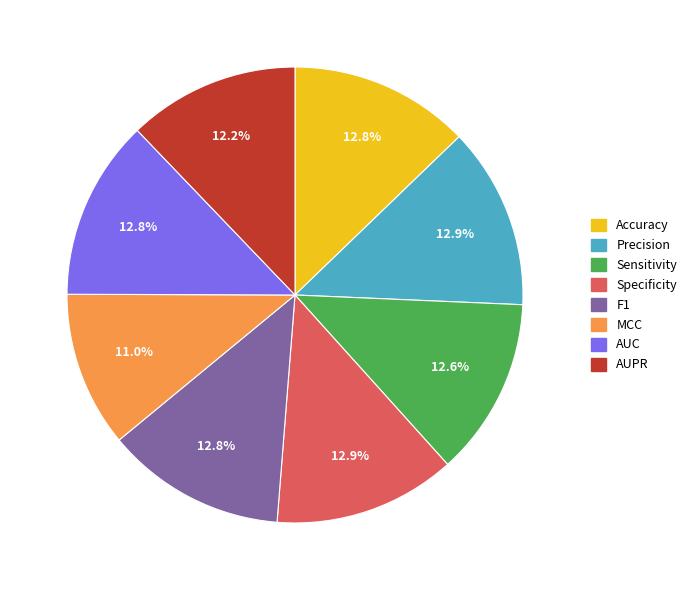

True or false: MCC accounts for 1% of the total.

False